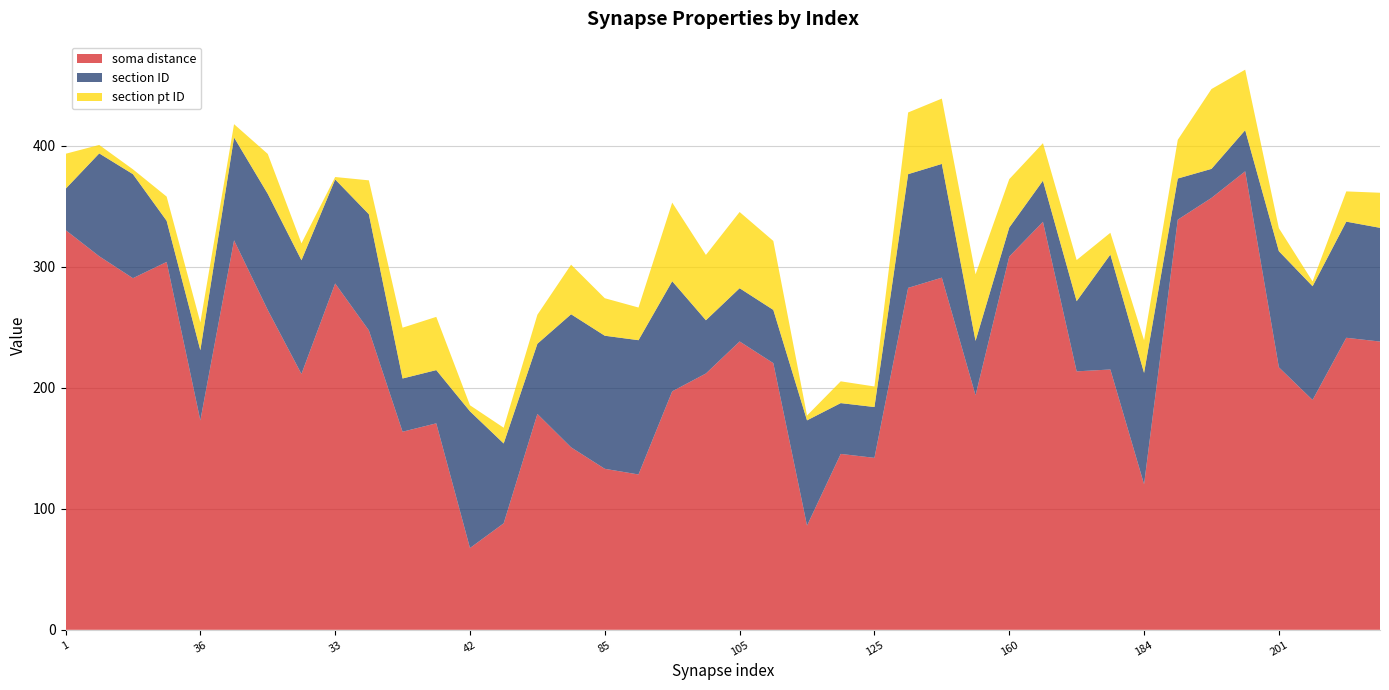

Reading left to right, what are all the values shown in this chart?

soma distance: 330.5	308.8	290.6	304.1	173.1	322.0	264.4	211.5	286.3	247.5	163.7	170.7	67.6	88.0	178.4	150.8	133.1	128.4	197.1	211.9	238.4	220.4	86.1	145.4	142.1	282.6	291.1	193.8	308.5	337.3	213.6	215.2	120.3	339.0	357.0	379.0	217.0	190.0	241.4	238.3
section ID: 34.0	85.0	86.0	34.0	58.0	85.0	96.0	94.0	86.0	96.0	44.0	44.0	113.0	66.0	58.0	110.0	110.0	111.0	91.0	44.0	44.0	44.0	87.0	42.0	42.0	94.0	94.0	45.0	24.0	34.0	58.0	95.0	92.0	34.0	24.0	34.0	96.0	94.0	96.0	94.0
section pt ID: 29.0	7.0	4.0	20.0	23.0	11.0	33.0	14.0	2.0	28.0	42.0	44.0	5.0	13.0	24.0	41.0	31.0	27.0	65.0	54.0	63.0	57.0	4.0	18.0	17.0	51.0	54.0	55.0	40.0	31.0	34.0	18.0	27.0	32.0	66.0	50.0	19.0	4.0	25.0	29.0
synapse ID: 1.0	14.0	30.0	32.0	36.0	12.0	18.0	29.0	33.0	9.0	25.0	26.0	42.0	54.0	58.0	82.0	85.0	88.0	92.0	104.0	105.0	107.0	116.0	124.0	125.0	128.0	131.0	150.0	160.0	161.0	167.0	173.0	184.0	194.0	195.0	199.0	201.0	203.0	206.0	209.0